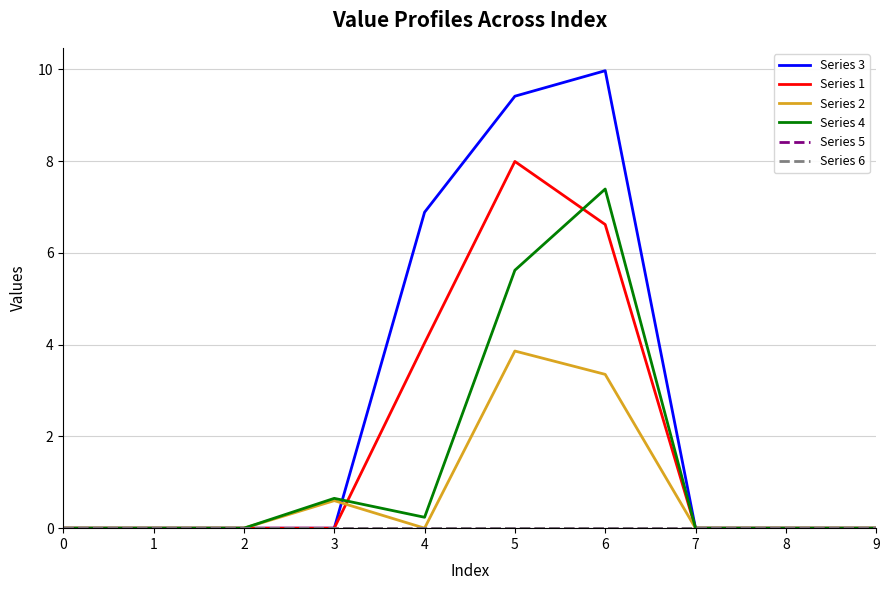

Is this an area chart (filled region under the line)?

No